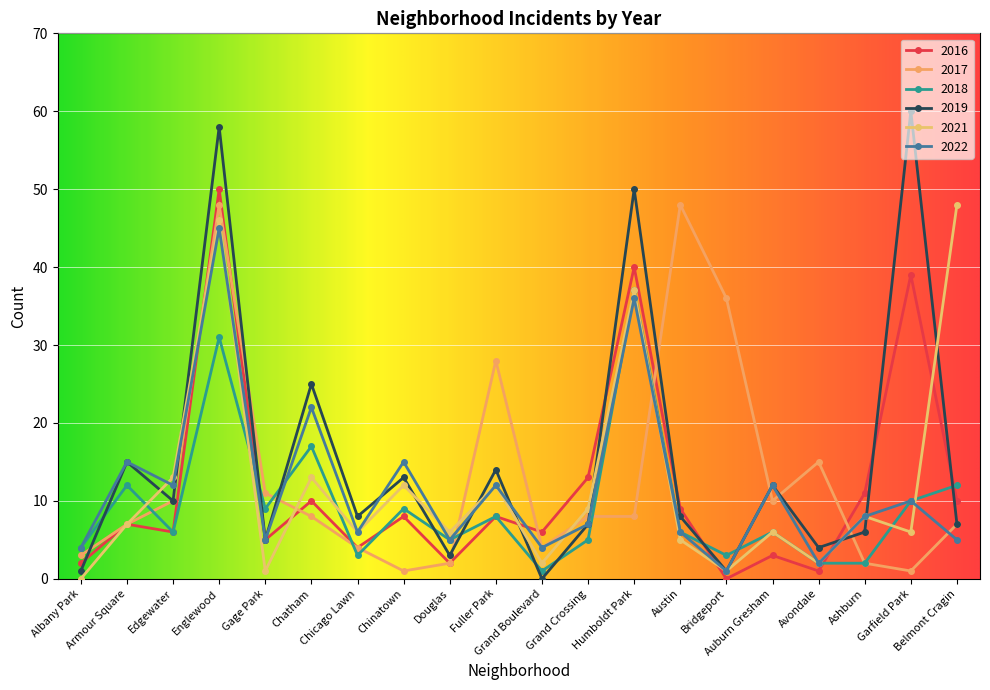

What is the difference between the maximum and minimum values in the 2016 series?

50